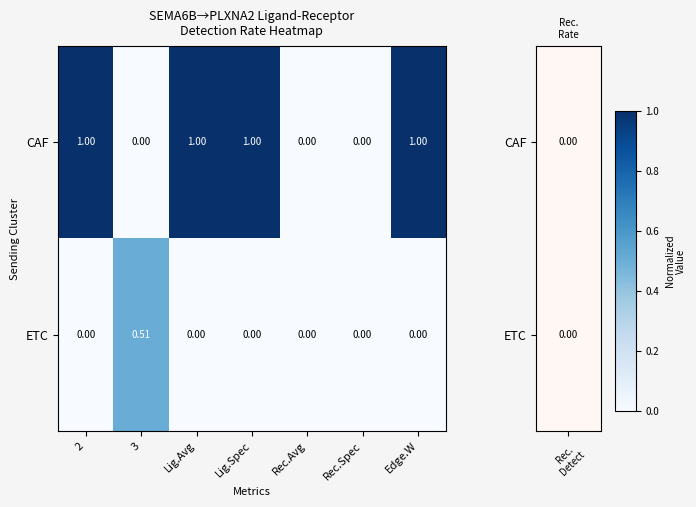

Which series has the largest total across all categories?

CAF